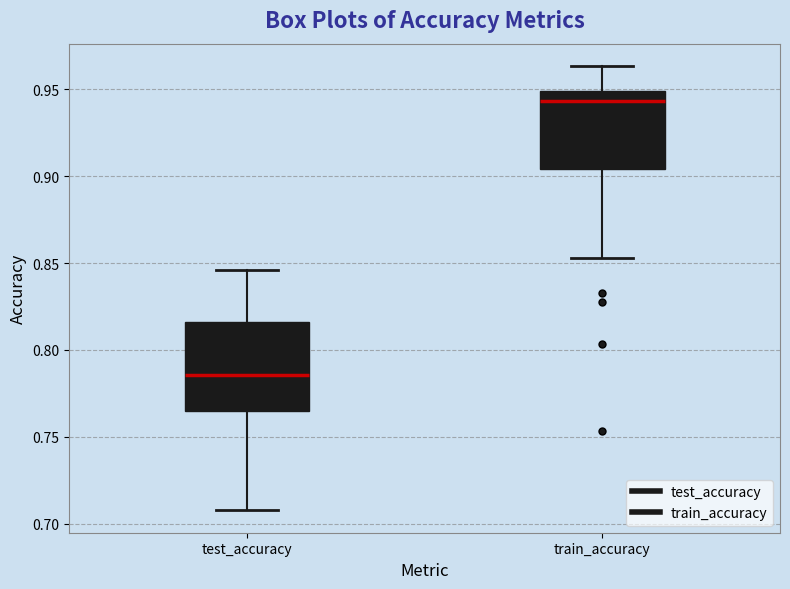

Reading left to right, transcribe this box plot: for each box, give where its median line is, the range the box spans, and where its two whiskers end, as read against the y-axis. The values are not printed on the chart, so give them approximately, as read against the axis.

test_accuracy: median 0.785, box 0.765 to 0.815, whiskers 0.710 to 0.845
train_accuracy: median 0.945, box 0.905 to 0.950, whiskers 0.855 to 0.965